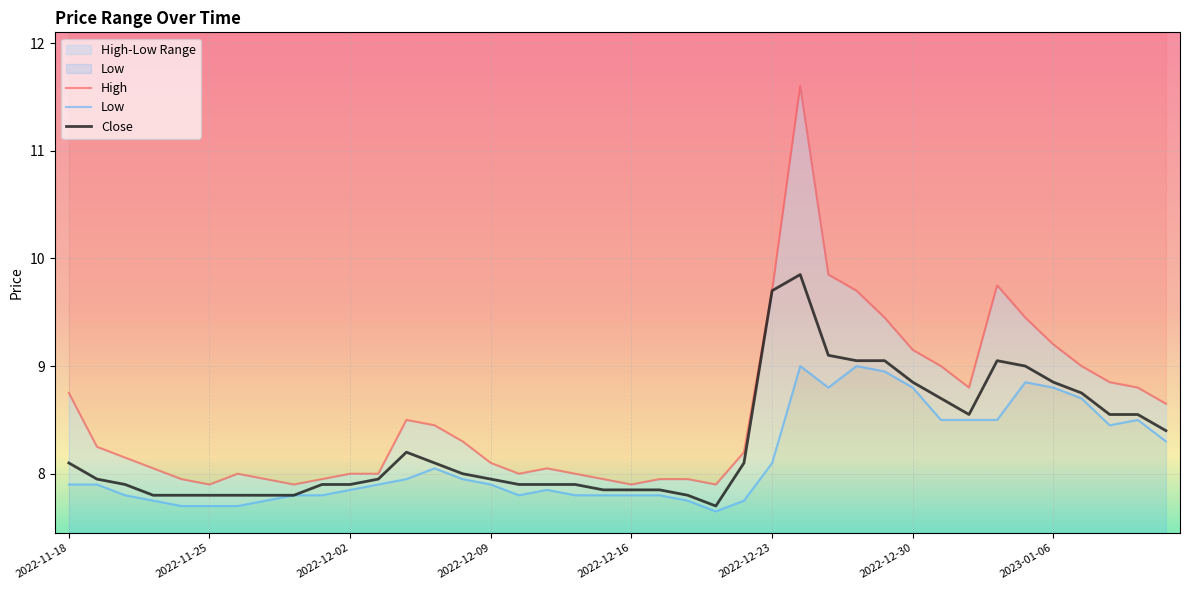

Reading right to left, what are all the values shown in this chart?

High: 2023-01-12=8.6	2023-01-11=8.8	2023-01-10=8.9	2023-01-09=9.0	2023-01-06=9.2	2023-01-05=9.4	2023-01-04=9.8	2023-01-03=8.8	2023-01-02=9.0	2022-12-30=9.1	2022-12-29=9.4	2022-12-28=9.7	2022-12-27=9.9	2022-12-26=11.6	2022-12-23=9.7	2022-12-22=8.2	2022-12-21=7.9	2022-12-20=7.9	2022-12-19=7.9	2022-12-16=7.9	2022-12-15=7.9	2022-12-14=8.0	2022-12-13=8.1	2022-12-12=8.0	2022-12-09=8.1	2022-12-08=8.3	2022-12-07=8.4	2022-12-06=8.5	2022-12-05=8.0	2022-12-02=8.0	2022-12-01=7.9	2022-11-30=7.9	2022-11-29=7.9	2022-11-28=8.0	2022-11-25=7.9	2022-11-24=7.9	2022-11-23=8.1	2022-11-22=8.1	2022-11-21=8.2	2022-11-18=8.8
Low: 2023-01-12=8.3	2023-01-11=8.5	2023-01-10=8.4	2023-01-09=8.7	2023-01-06=8.8	2023-01-05=8.9	2023-01-04=8.5	2023-01-03=8.5	2023-01-02=8.5	2022-12-30=8.8	2022-12-29=8.9	2022-12-28=9.0	2022-12-27=8.8	2022-12-26=9.0	2022-12-23=8.1	2022-12-22=7.8	2022-12-21=7.7	2022-12-20=7.8	2022-12-19=7.8	2022-12-16=7.8	2022-12-15=7.8	2022-12-14=7.8	2022-12-13=7.8	2022-12-12=7.8	2022-12-09=7.9	2022-12-08=7.9	2022-12-07=8.1	2022-12-06=7.9	2022-12-05=7.9	2022-12-02=7.8	2022-12-01=7.8	2022-11-30=7.8	2022-11-29=7.8	2022-11-28=7.7	2022-11-25=7.7	2022-11-24=7.7	2022-11-23=7.8	2022-11-22=7.8	2022-11-21=7.9	2022-11-18=7.9
Close: 2023-01-12=8.4	2023-01-11=8.6	2023-01-10=8.6	2023-01-09=8.8	2023-01-06=8.9	2023-01-05=9.0	2023-01-04=9.1	2023-01-03=8.6	2023-01-02=8.7	2022-12-30=8.9	2022-12-29=9.1	2022-12-28=9.1	2022-12-27=9.1	2022-12-26=9.9	2022-12-23=9.7	2022-12-22=8.1	2022-12-21=7.7	2022-12-20=7.8	2022-12-19=7.8	2022-12-16=7.8	2022-12-15=7.8	2022-12-14=7.9	2022-12-13=7.9	2022-12-12=7.9	2022-12-09=7.9	2022-12-08=8.0	2022-12-07=8.1	2022-12-06=8.2	2022-12-05=7.9	2022-12-02=7.9	2022-12-01=7.9	2022-11-30=7.8	2022-11-29=7.8	2022-11-28=7.8	2022-11-25=7.8	2022-11-24=7.8	2022-11-23=7.8	2022-11-22=7.9	2022-11-21=7.9	2022-11-18=8.1